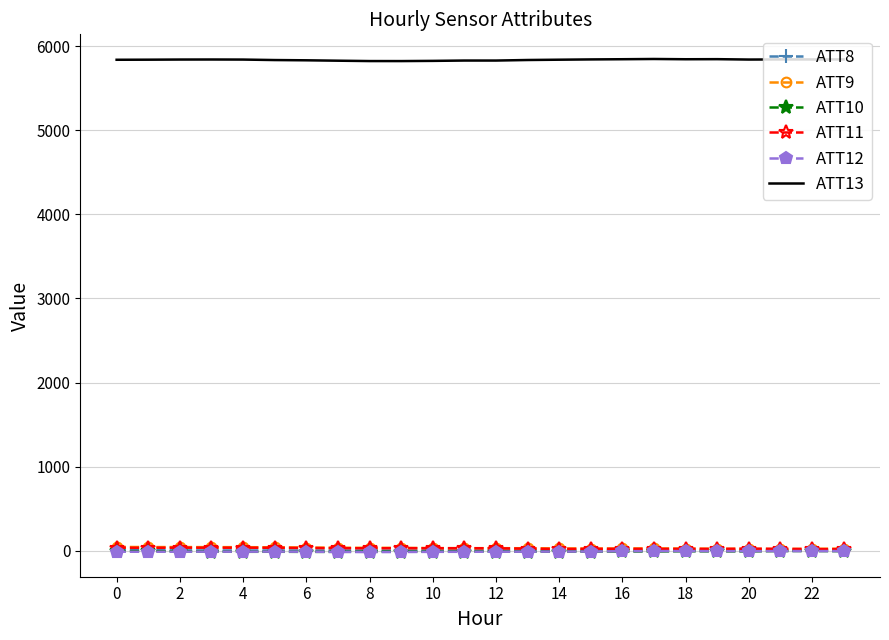

What is the average value of the ATT9 series?

31.9